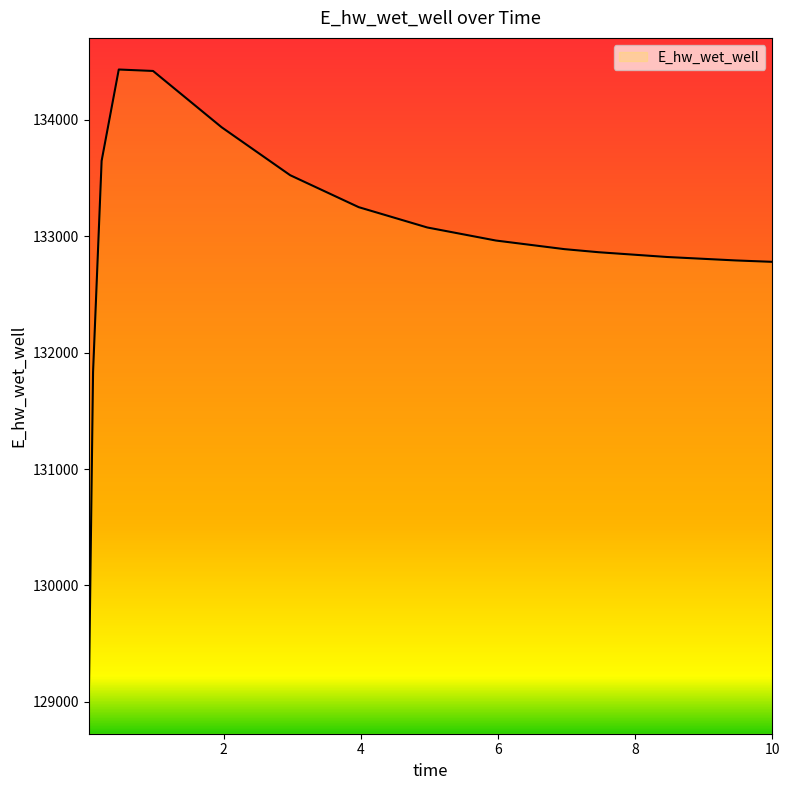

What is the maximum value shown in the chart?

134432.5